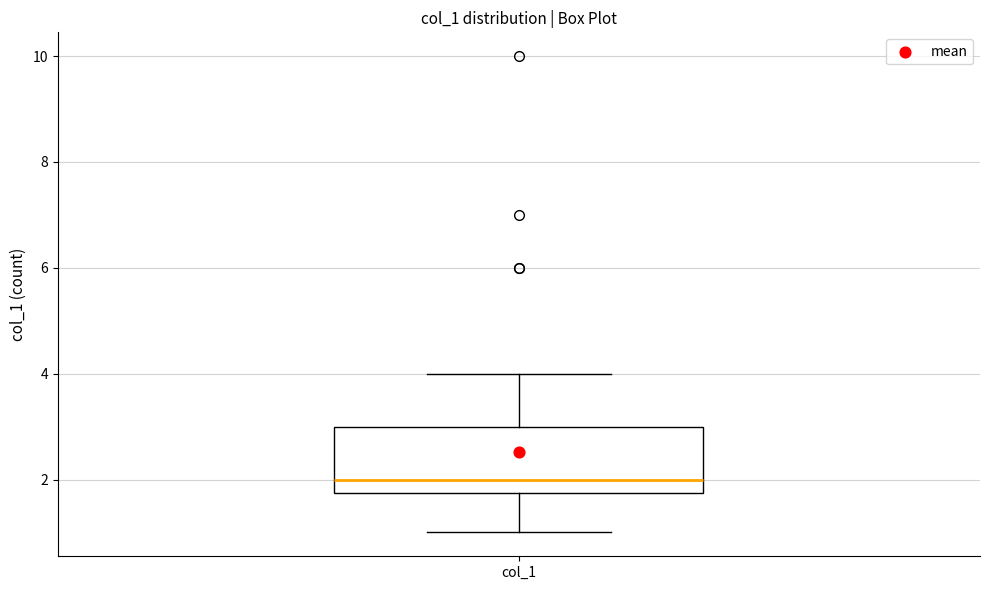

Read this box plot against the y-axis: the position of the median line, the range covered by the box, and the ends of both whiskers. The values are not printed on the chart, so give them approximately, as read against the axis.

median 2.0, box 1.8 to 3.0, whiskers 1.0 to 4.0